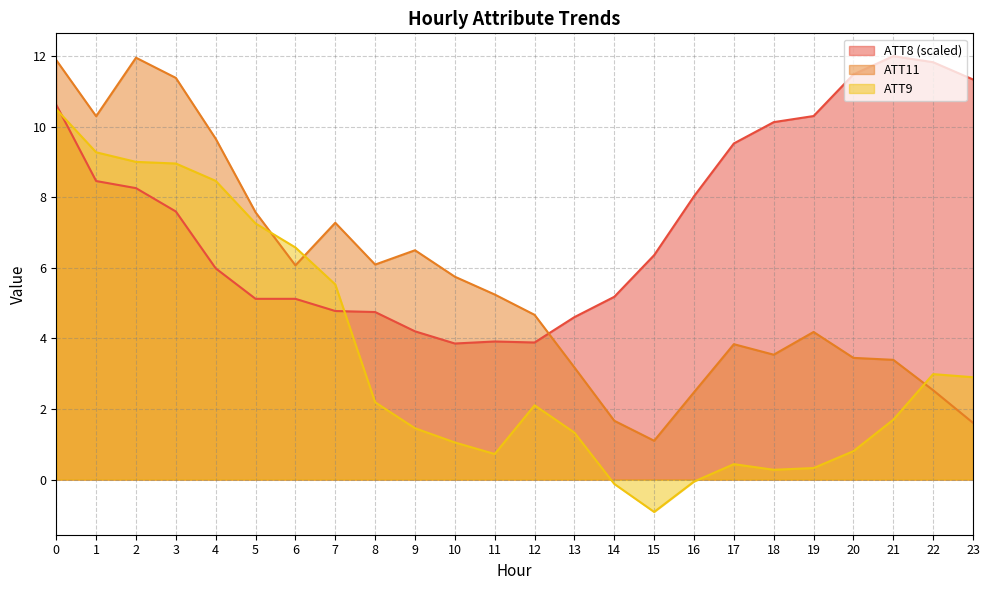

The ATT8 series shows 3.9 at 11. True or false?

True